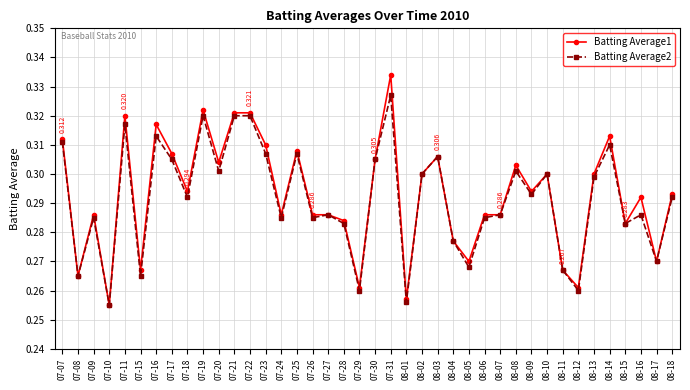

What are all the series names shown in the legend?

Batting Average1, Batting Average2